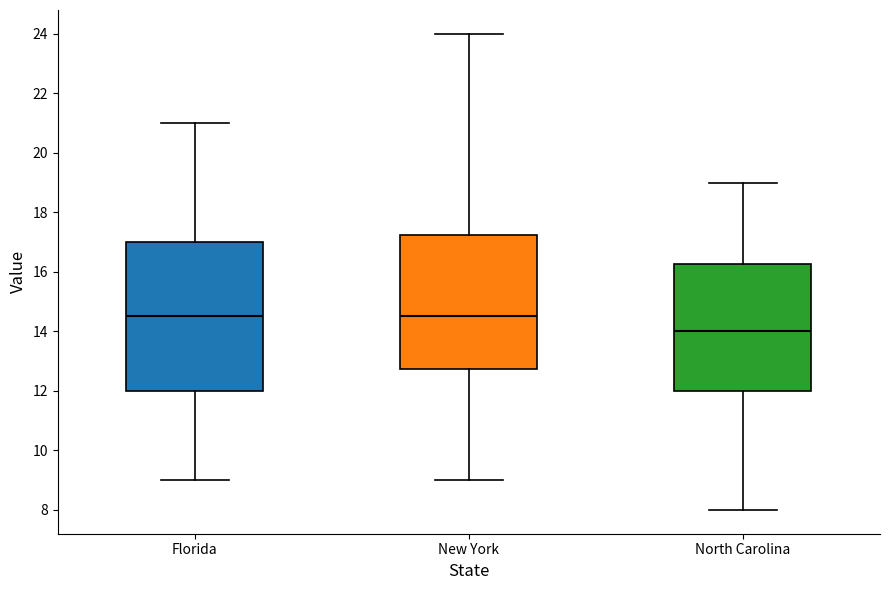

Reading left to right, transcribe this box plot: for each box, give where its median line is, the range the box spans, and where its two whiskers end, as read against the y-axis. The values are not printed on the chart, so give them approximately, as read against the axis.

Florida: median 14.6, box 12.0 to 17.0, whiskers 9.0 to 21.0
New York: median 14.6, box 12.8 to 17.2, whiskers 9.0 to 24.0
North Carolina: median 14.0, box 12.0 to 16.2, whiskers 8.0 to 19.0